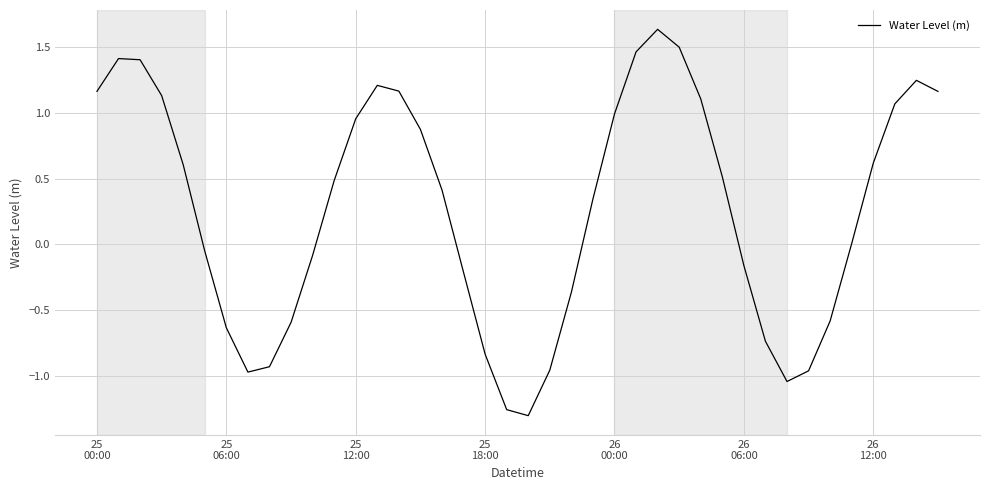

How many lines are shown in the chart?

1